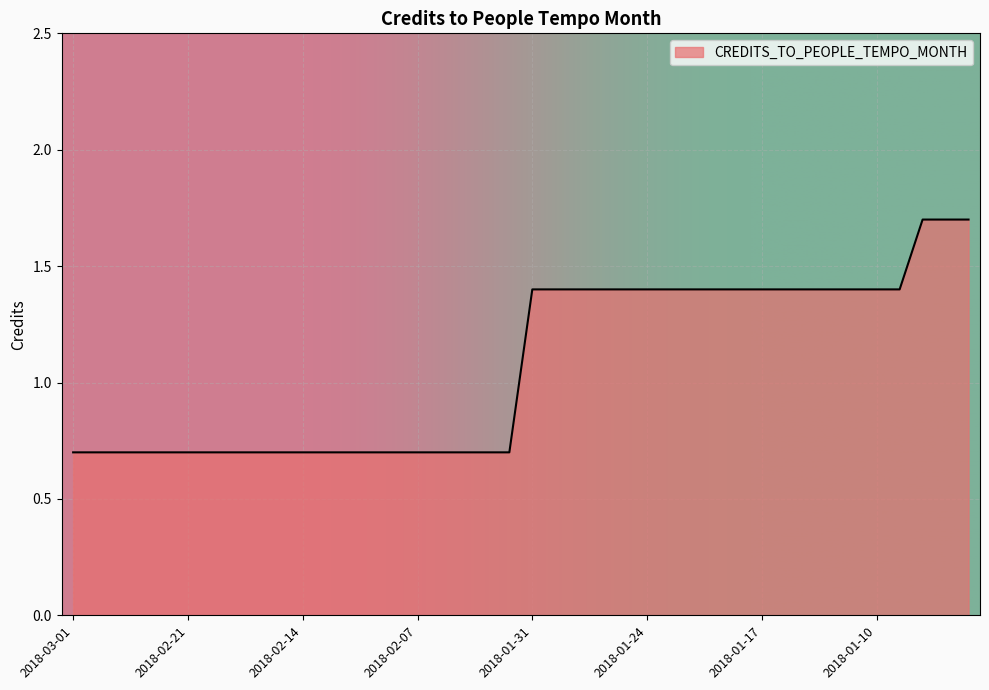

What is the greatest value displayed?

1.7